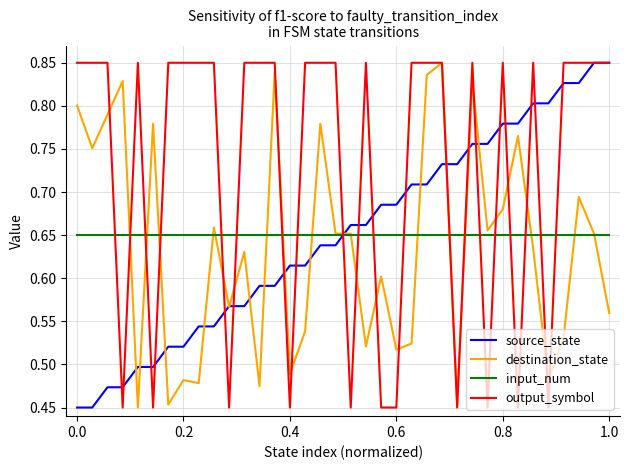

How many intersections are there between input_num and output_symbol?

20